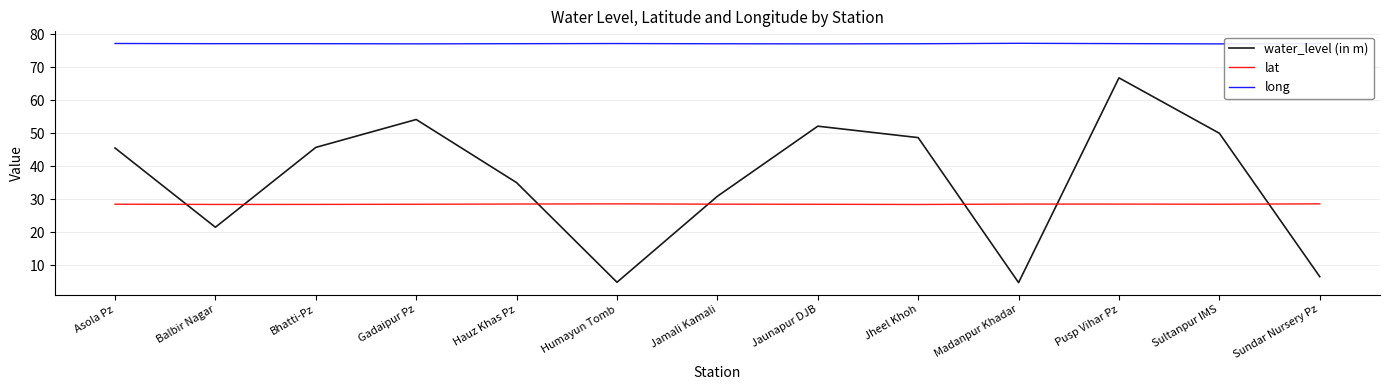

What position from the right is Jamali Kamali?

7